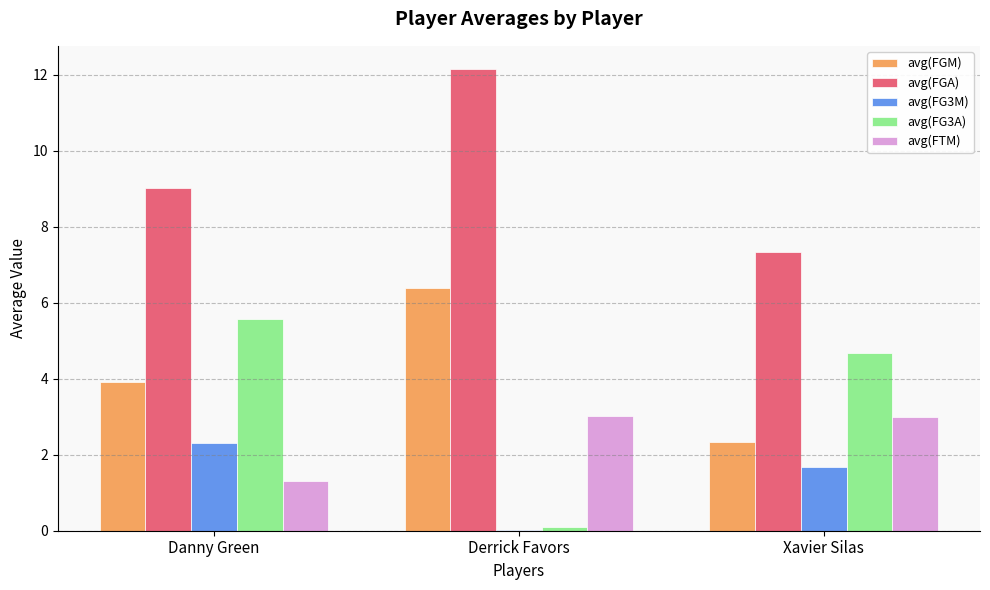

Which series has the largest total across all categories?

avg(FGA)